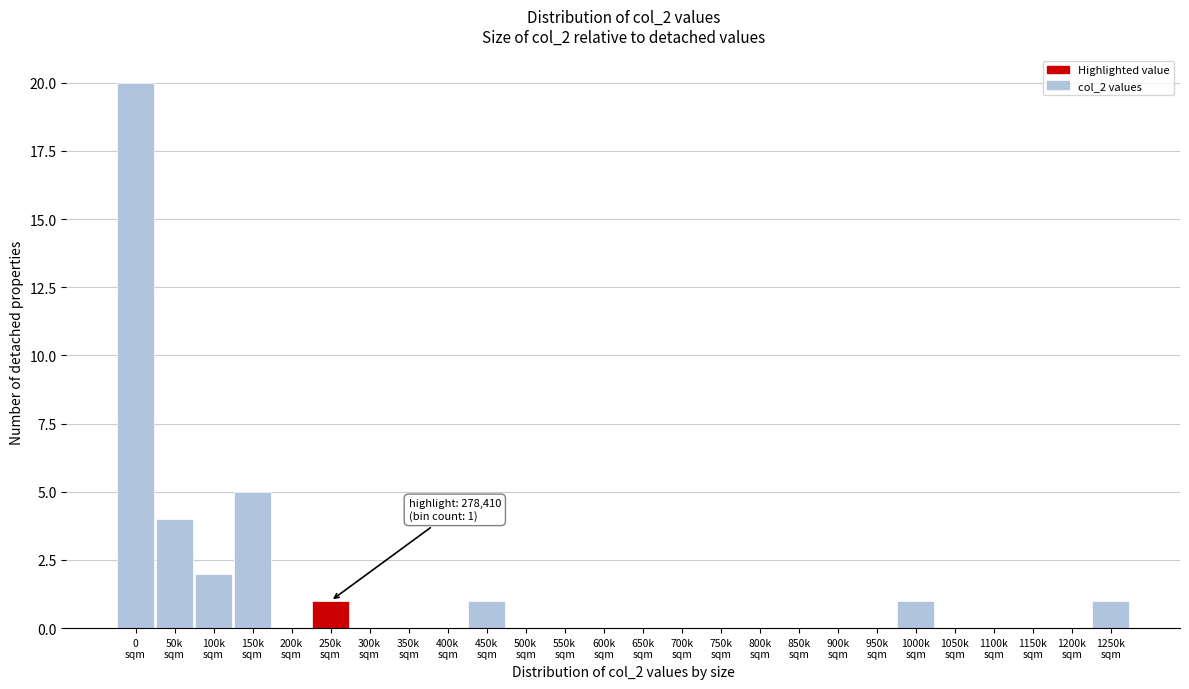

What is the greatest value displayed?

20